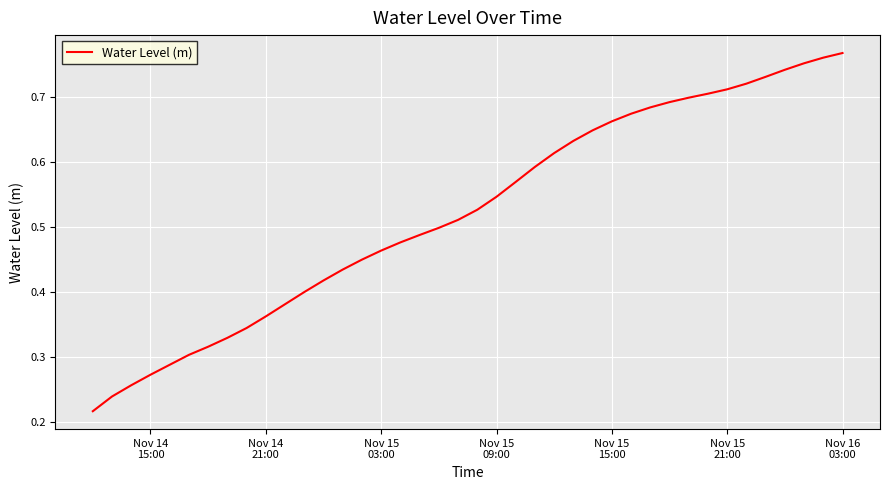

How many distinct data groups are displayed?

1